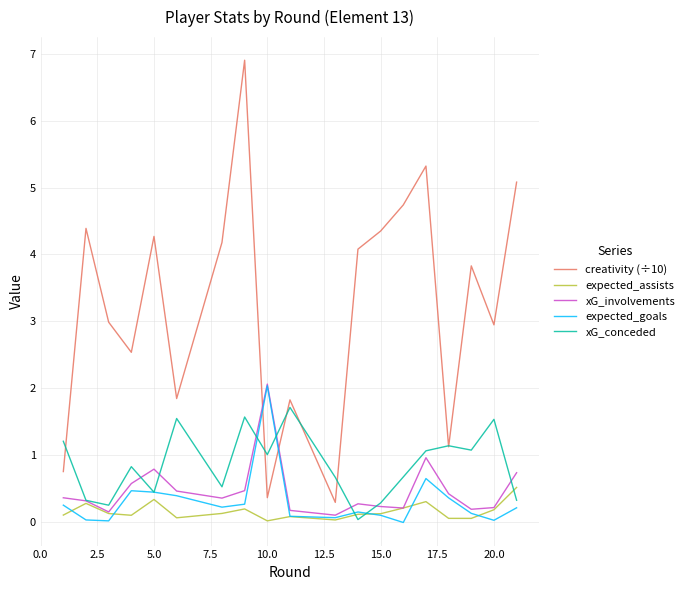

What is the difference between the maximum and minimum values in the creativity (÷10) series?

6.6